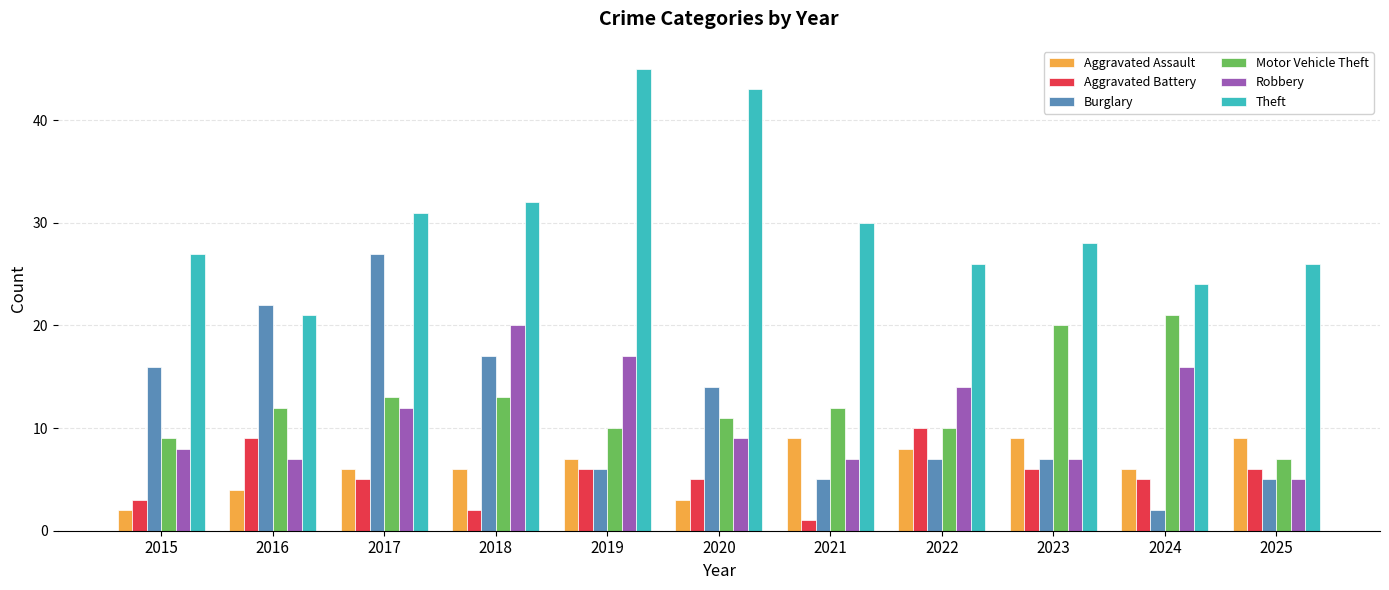

Reading left to right, what are all the values shown in this chart?

Aggravated Assault: 2	4	6	6	7	3	9	8	9	6	9
Aggravated Battery: 3	9	5	2	6	5	1	10	6	5	6
Burglary: 16	22	27	17	6	14	5	7	7	2	5
Motor Vehicle Theft: 9	12	13	13	10	11	12	10	20	21	7
Robbery: 8	7	12	20	17	9	7	14	7	16	5
Theft: 27	21	31	32	45	43	30	26	28	24	26